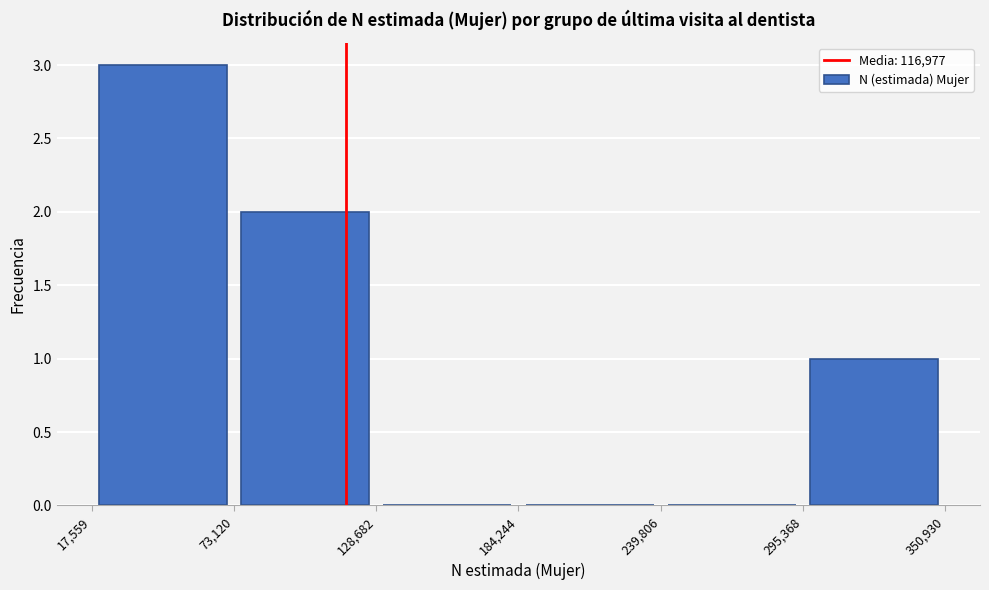

Reading left to right, list every bar in this chart as the range it spans on the x-axis followed by its height. The values are not printed on the chart, so give them approximately, as read against the axis.

17,559 to 73,120: 3
73,120 to 128,682: 2
128,682 to 184,244: 0
184,244 to 239,806: 0
239,806 to 295,368: 0
295,368 to 350,930: 1